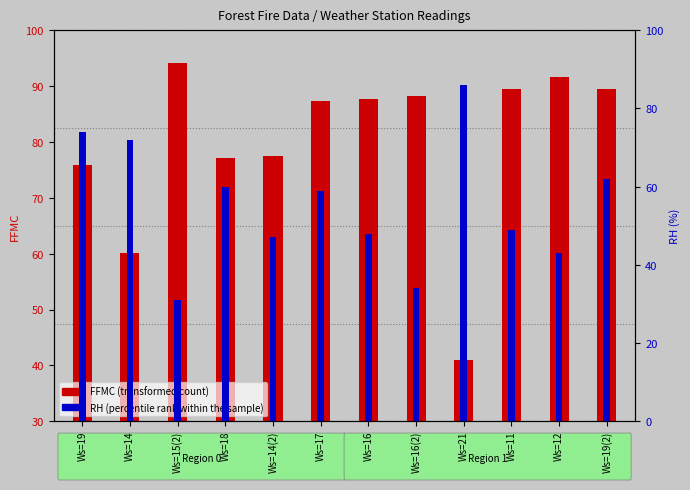

At which label does RH (percentile rank within the sample) first exceed 59?

Ws=19